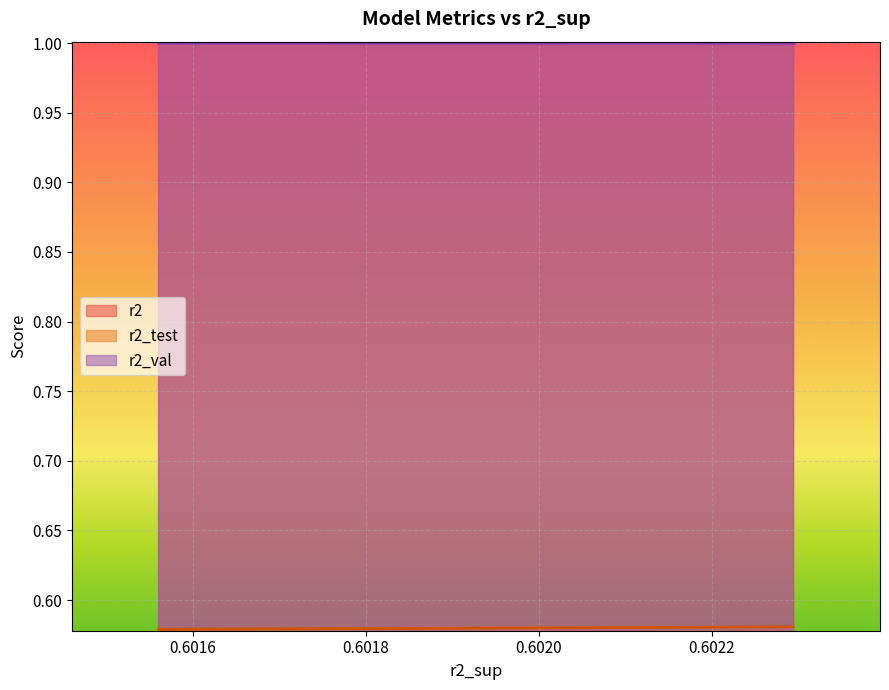

Does the chart display data point markers on the line(s)?

No